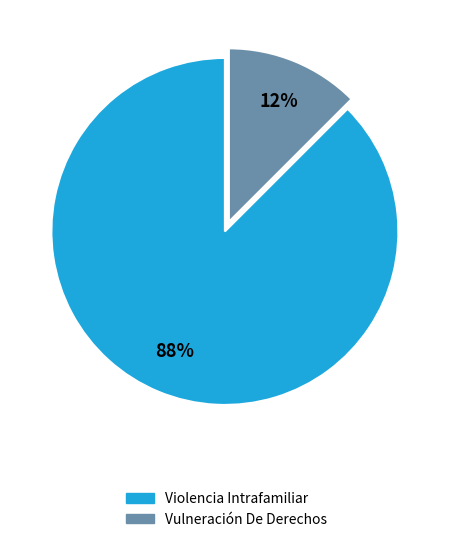

Rank the categories by value from lowest to highest.

Vulneración De Derechos, Violencia Intrafamiliar